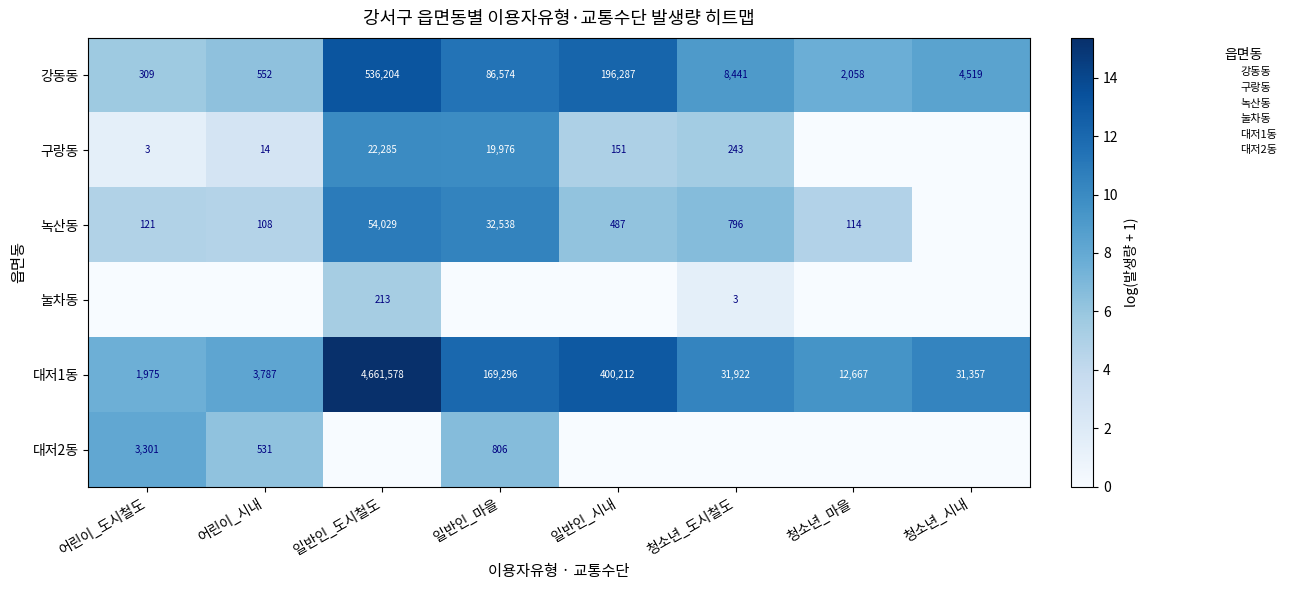

At how many categories does at least one series exceed 2?

8